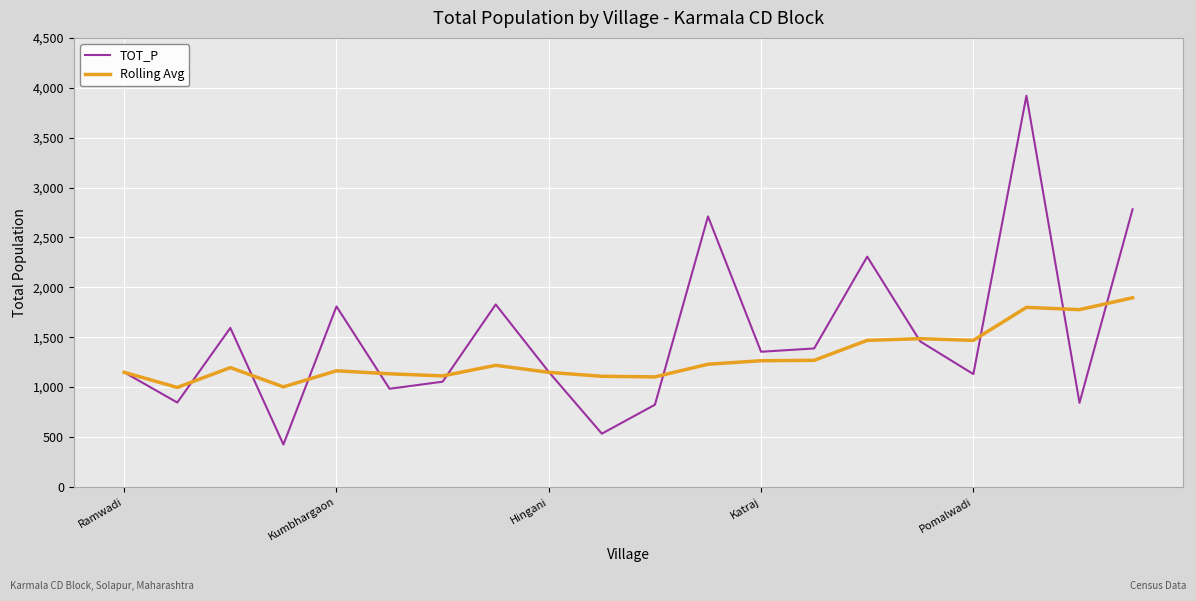

How many interior local peaks does the TOT_P series have?

6